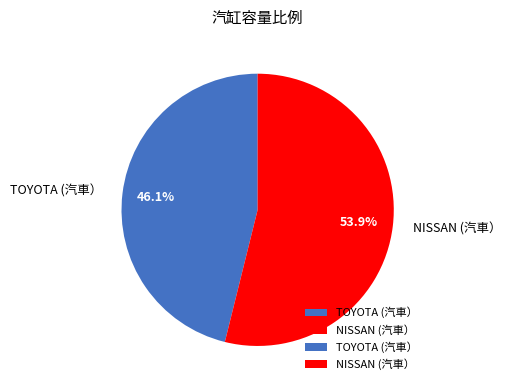

To the nearest percent, what is the difference between the largest and smallest slice percentages?

8%